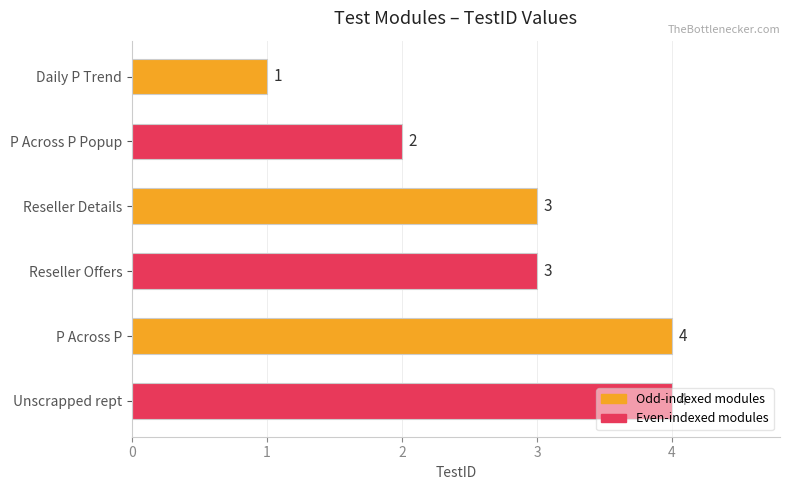

How many values are between 2 and 4?

5